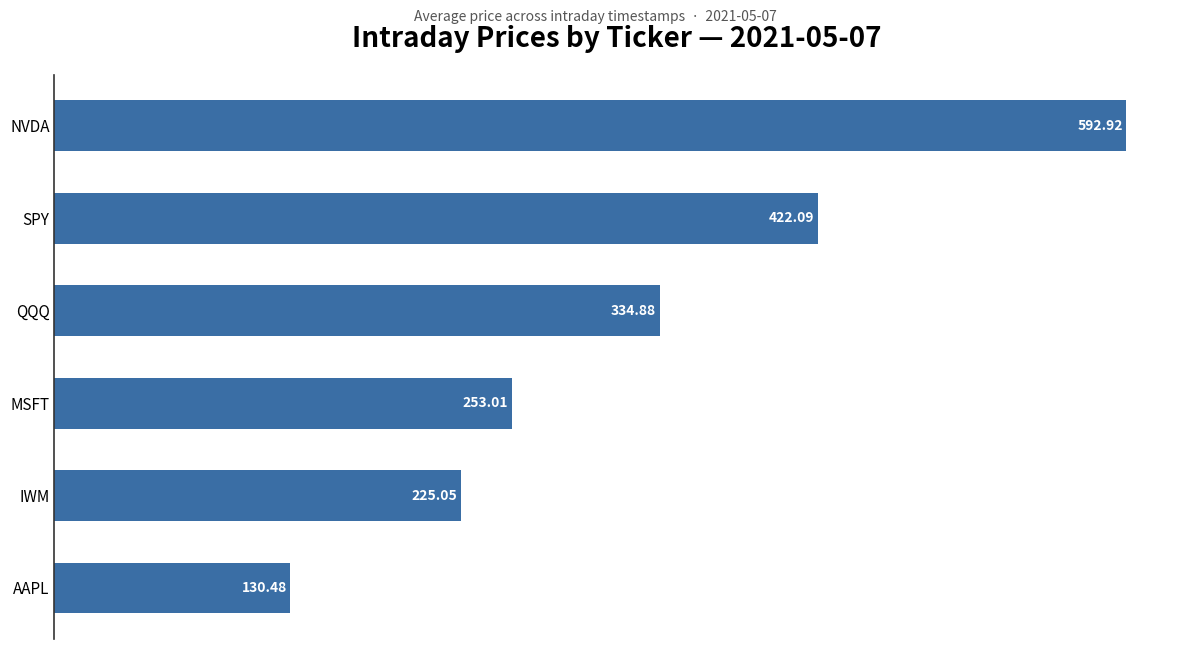

Where is the data nearest to the value 361?

QQQ